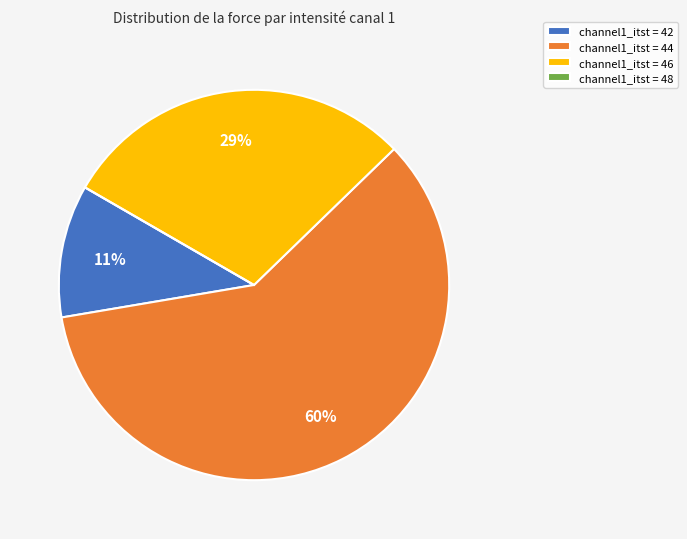

Combined, do channel1_itst = 46 and channel1_itst = 42 account for over 50%?

No